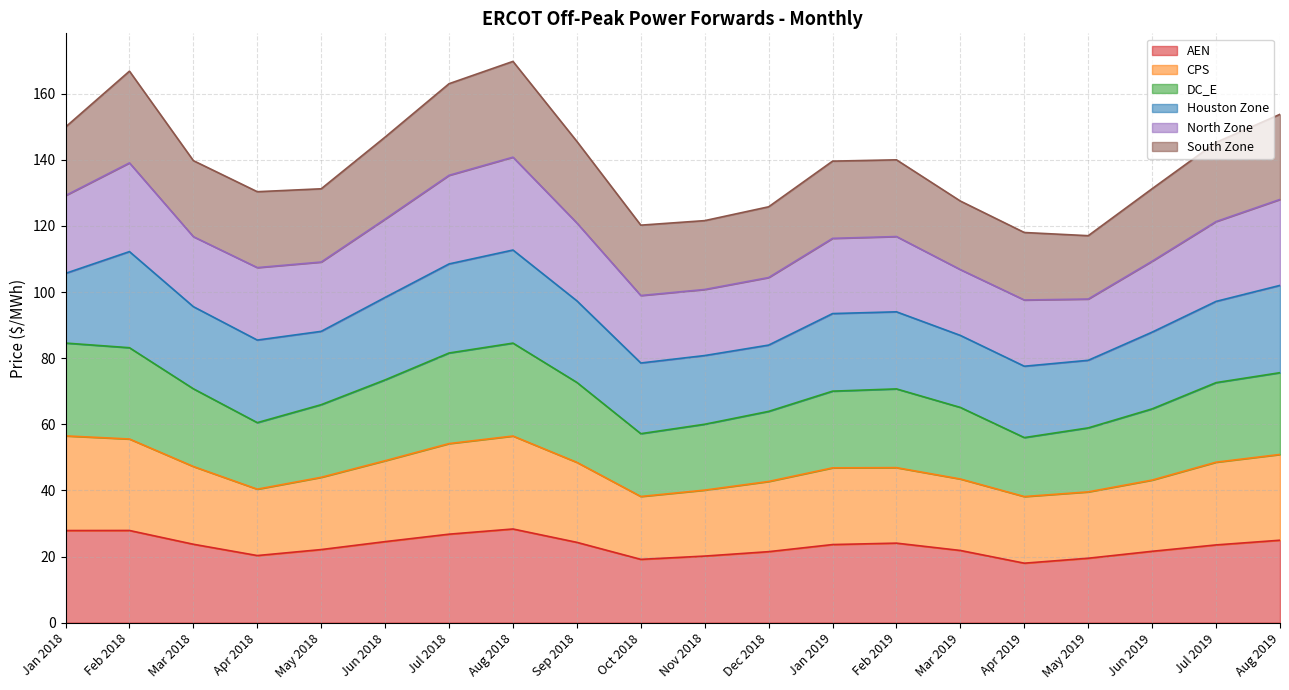

Which label corresponds to the smallest value in the chart?

Apr 2019